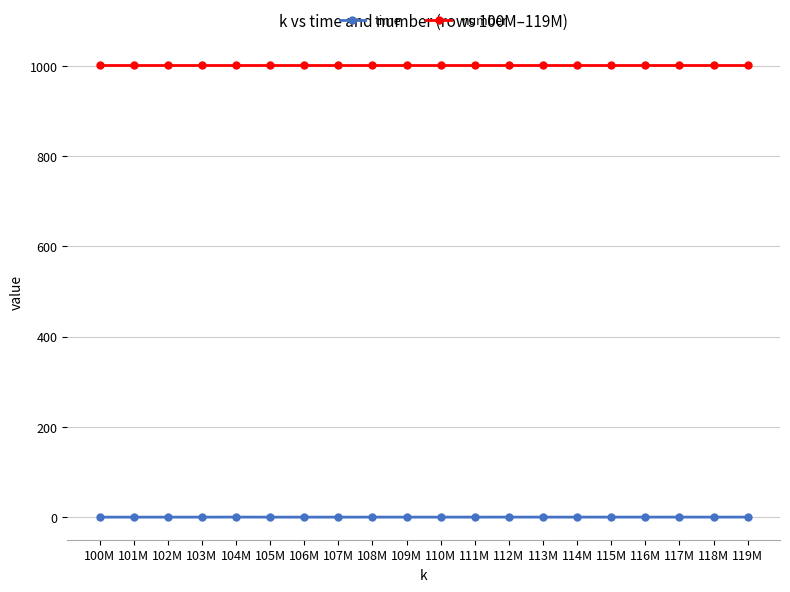

What is the minimum value shown in the chart?

0.4